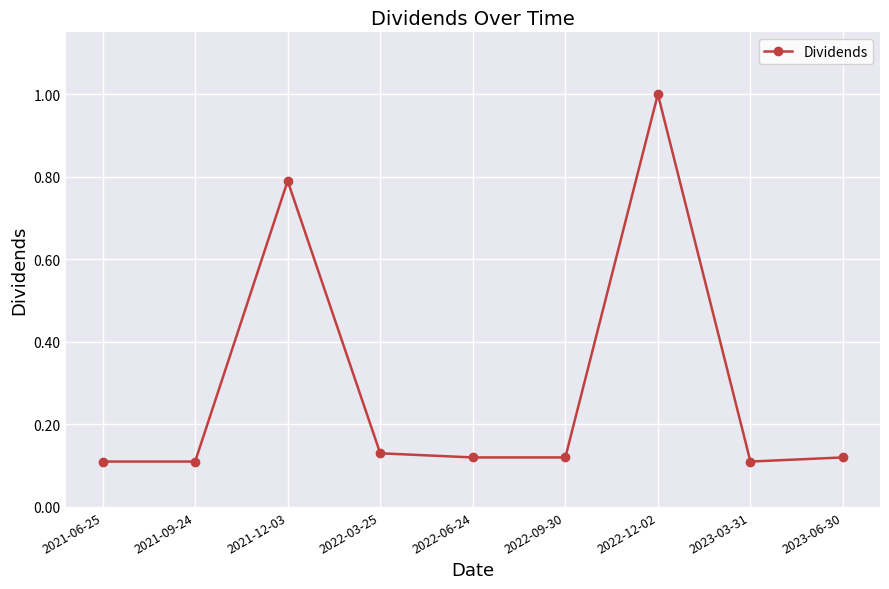

How many values are between 0 and 1?

9